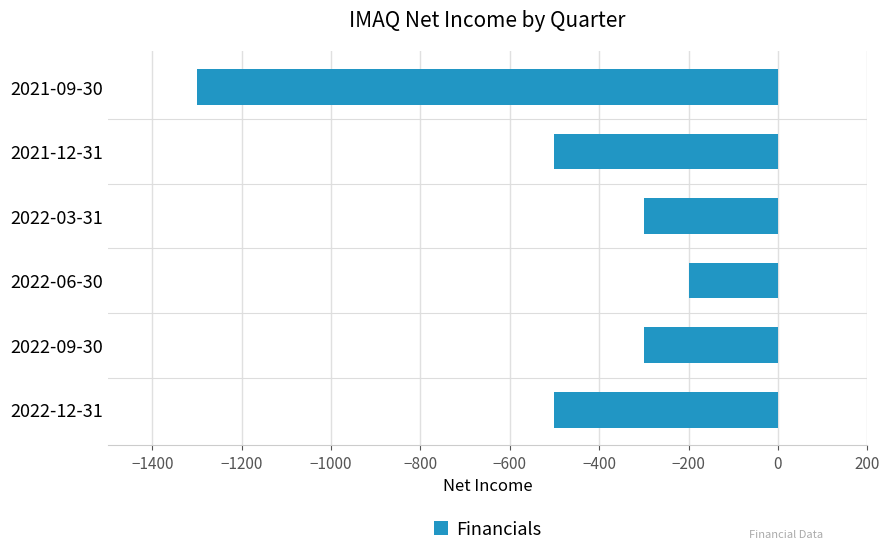

At which category does the chart reach its peak across all series?

2022-06-30